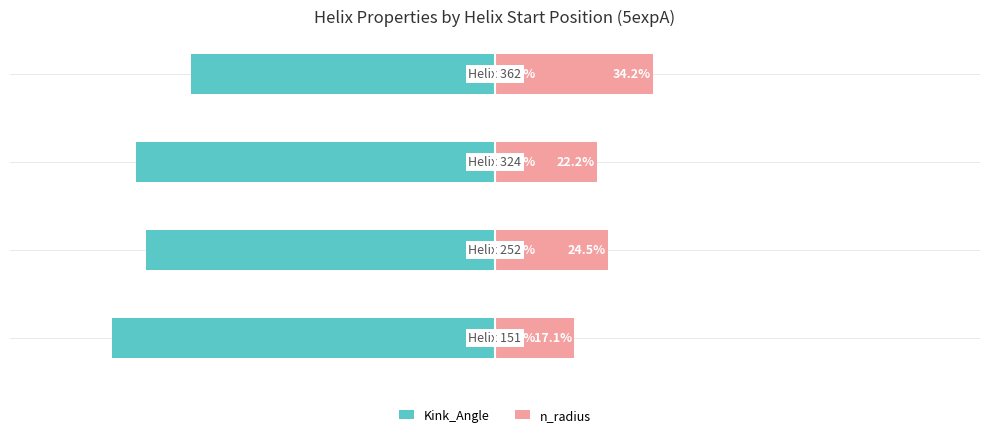

List the series in order of their peak value, highest first.

n_radius, Kink_Angle